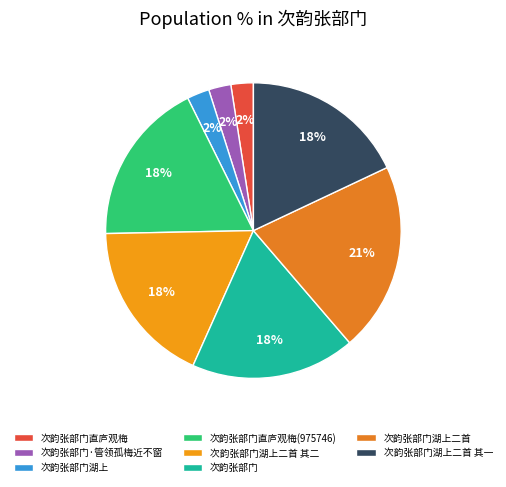

What percentage is the 次韵张部门湖上二首 slice, to the nearest percent?

21%